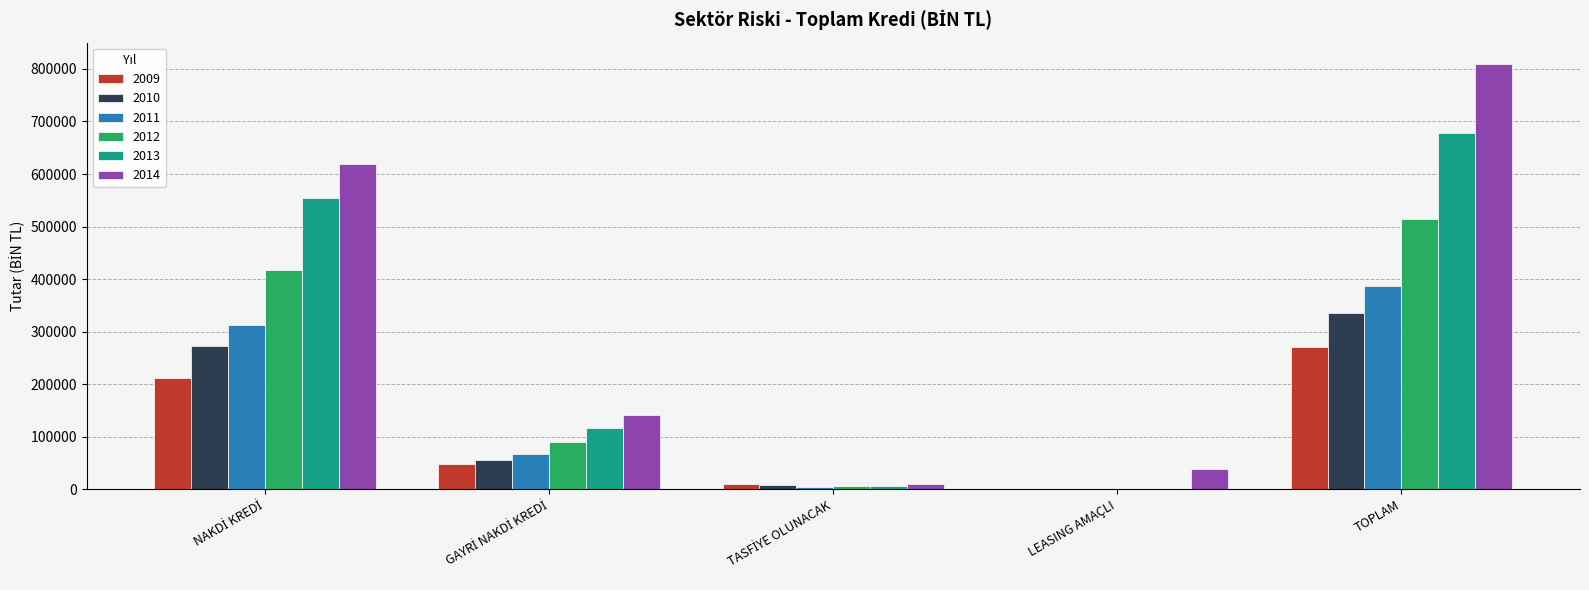

Count the number of data series in this chart.

6